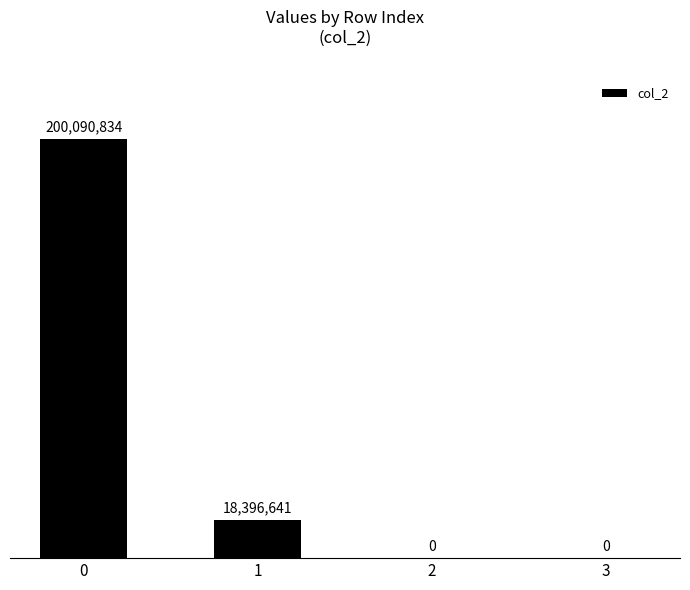

What is the change in value from 1 to 2?

-18396640.8